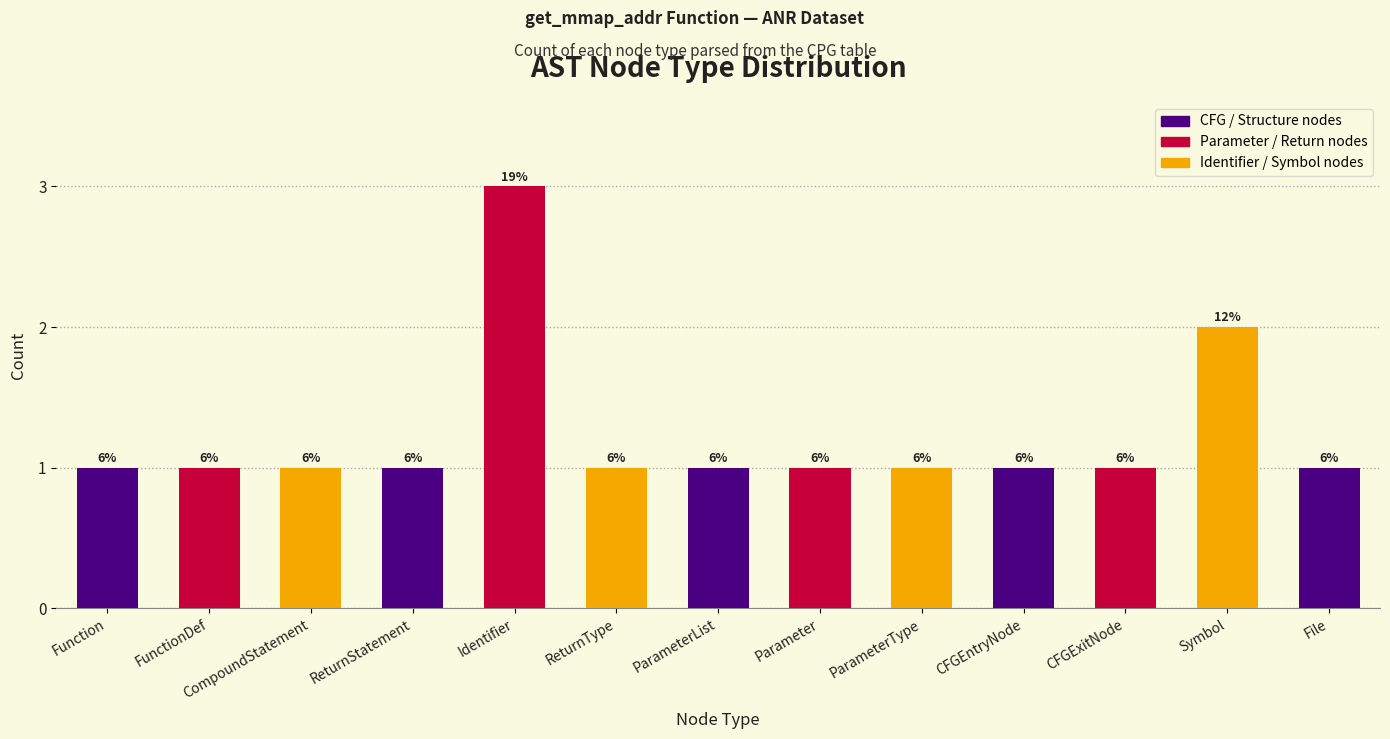

Rank the categories by value from lowest to highest.

Function, FunctionDef, CompoundStatement, ReturnStatement, ReturnType, ParameterList, Parameter, ParameterType, CFGEntryNode, CFGExitNode, File, Symbol, Identifier